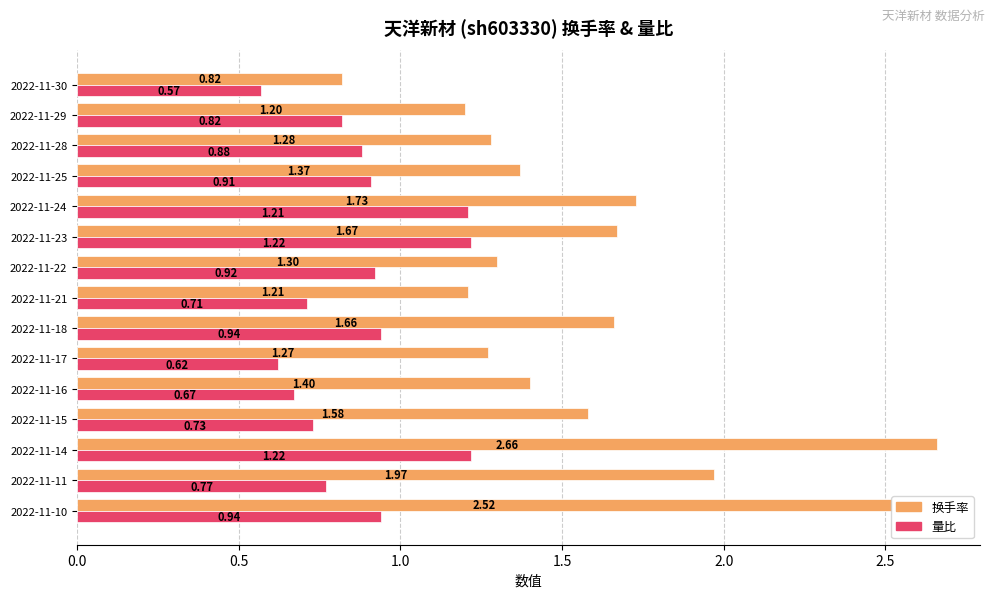

Between 2022-11-22 and 2022-11-21, which series saw the biggest shift?

量比